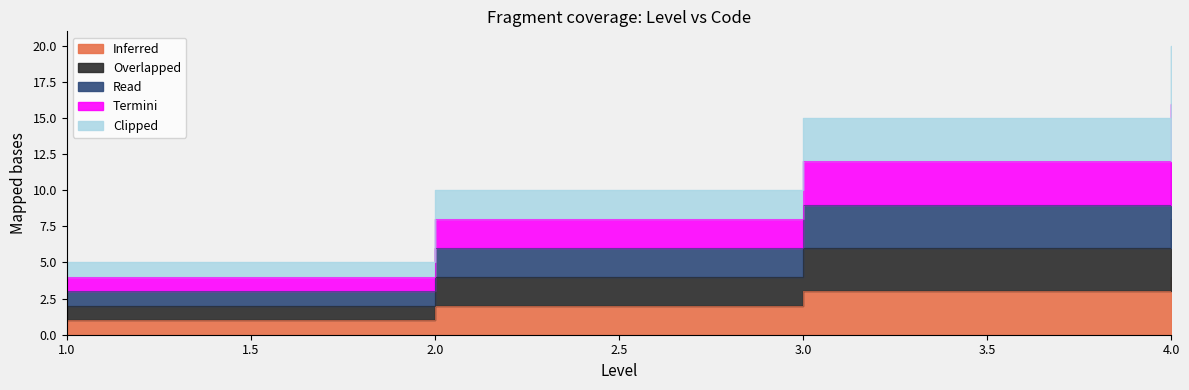

At which category does the chart reach its peak across all series?

4